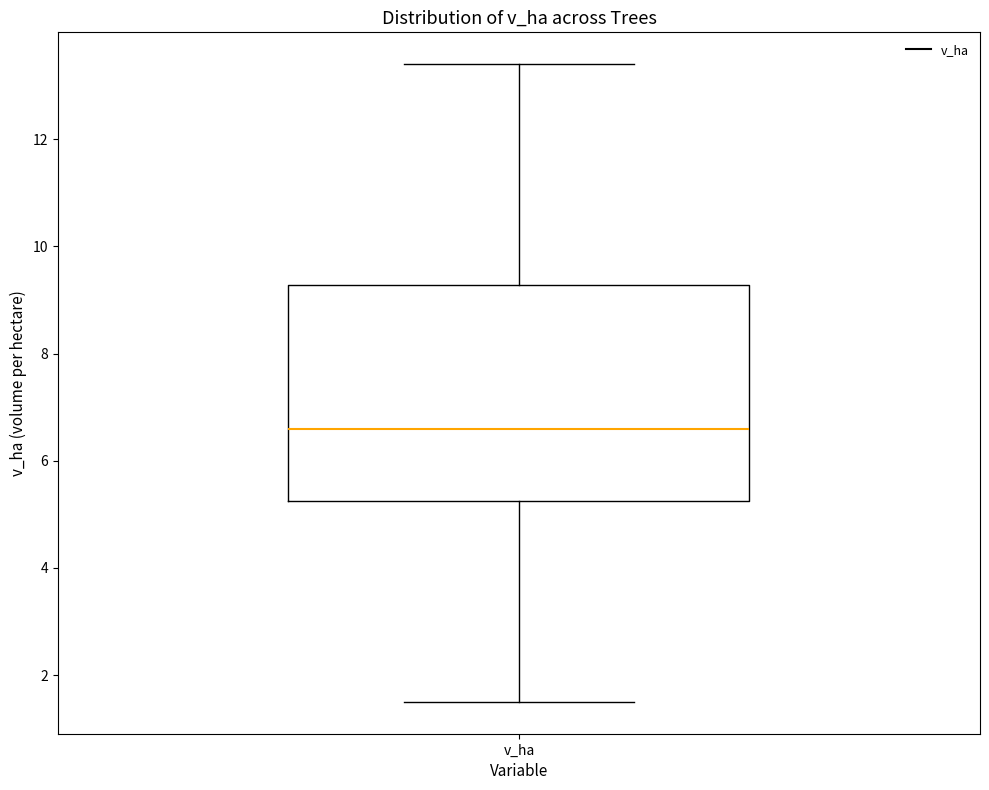

Read this box plot against the y-axis: the position of the median line, the range covered by the box, and the ends of both whiskers. The values are not printed on the chart, so give them approximately, as read against the axis.

median 6.6, box 5.2 to 9.2, whiskers 1.6 to 13.4